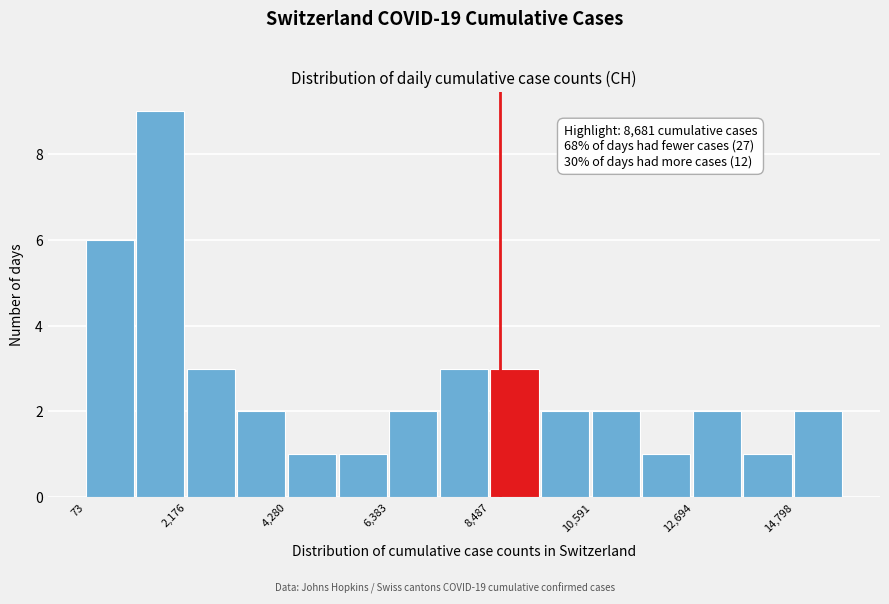

Read against the x-axis, roughly where is the centre of the tallest bar?

1500